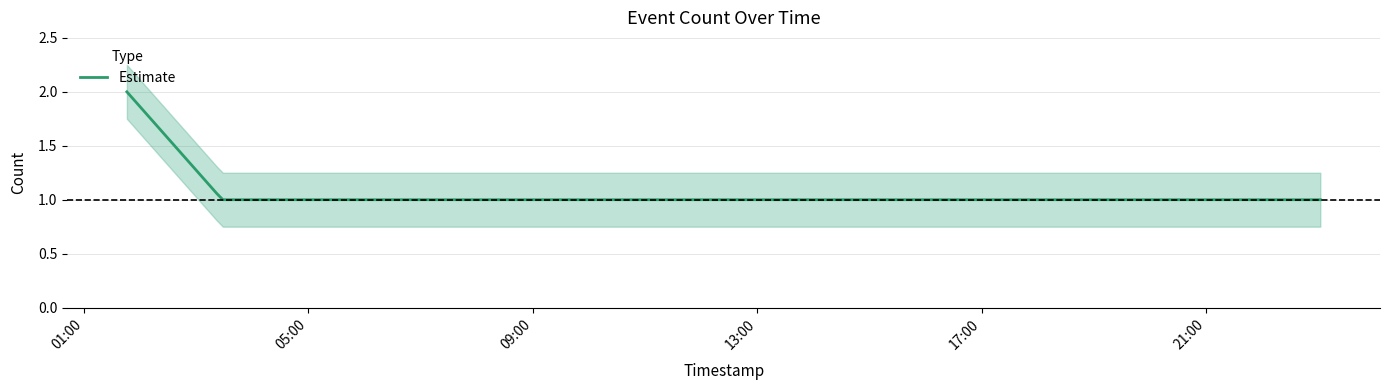

What is the minimum value for Estimate?

1.0